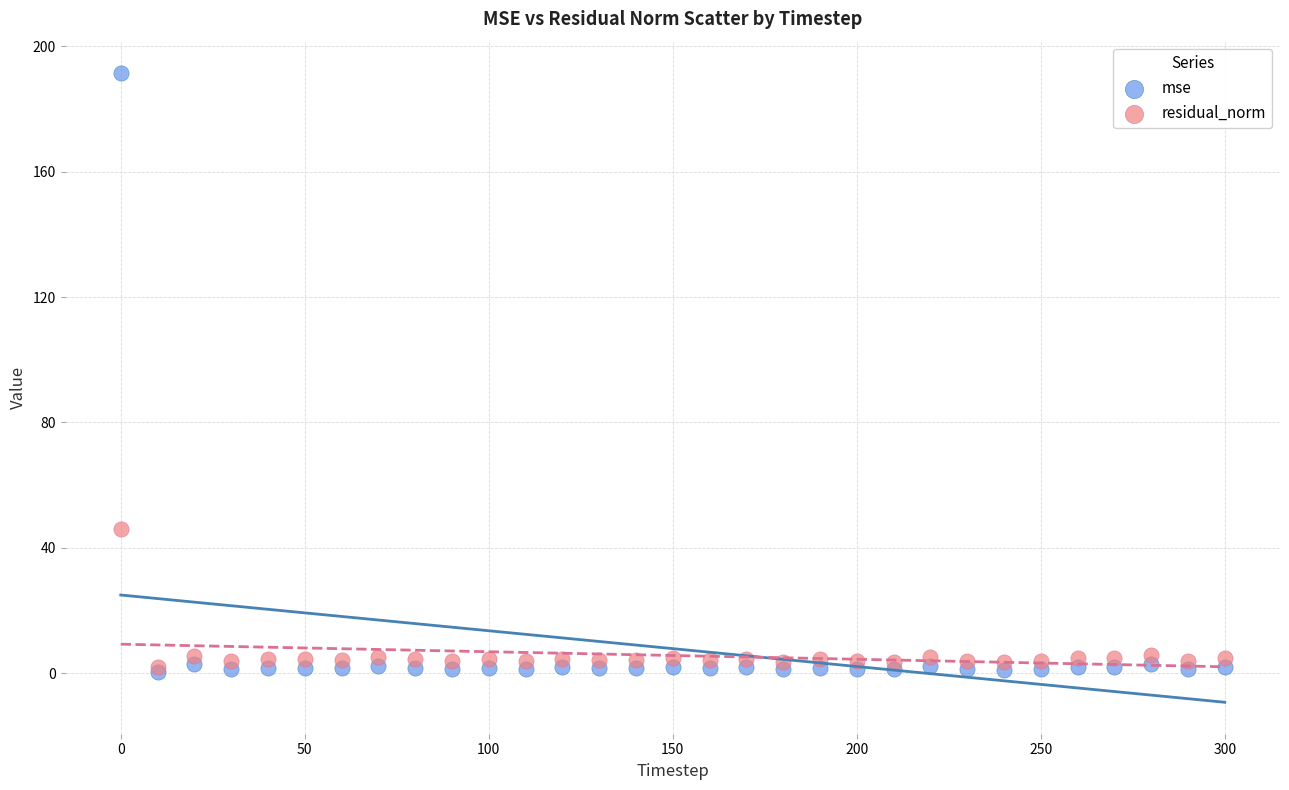

Which series reaches the maximum Y coordinate?

mse